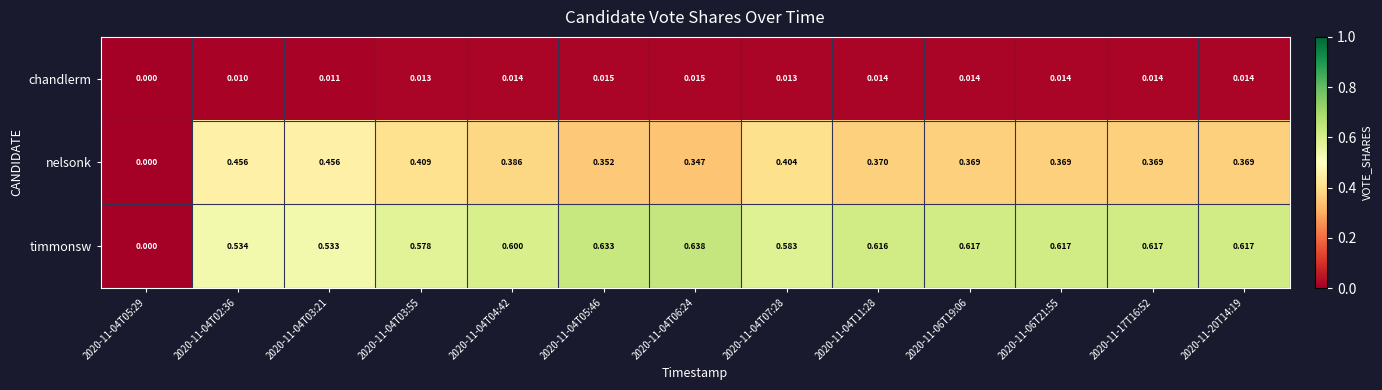

Is the value of nelsonk at 2020-11-04T03:55 greater than the value of chandlerm at 2020-11-04T05:46?

Yes